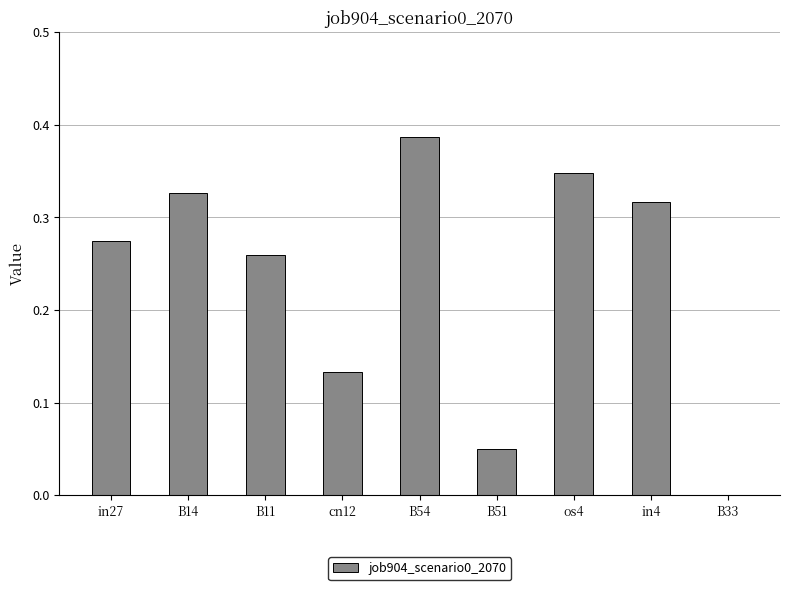

What is the change in value from cn12 to B54?

+0.3